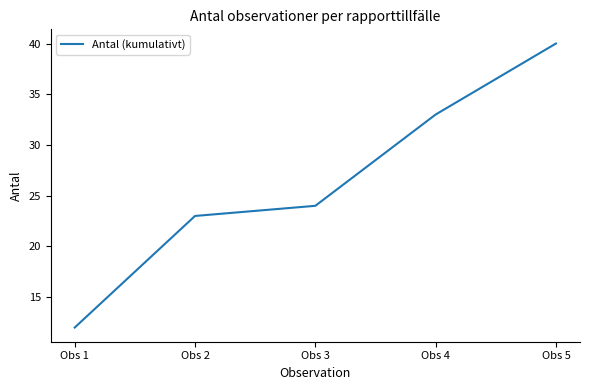

Is it true that the value at Obs 3 is 24?

True